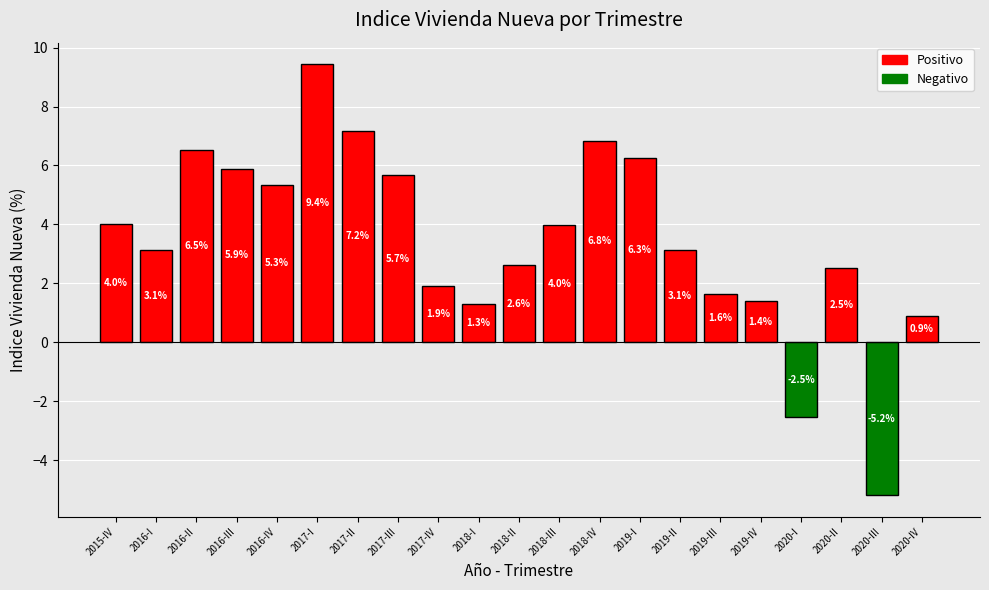

The value at 2019-II is 1.2. True or false?

False